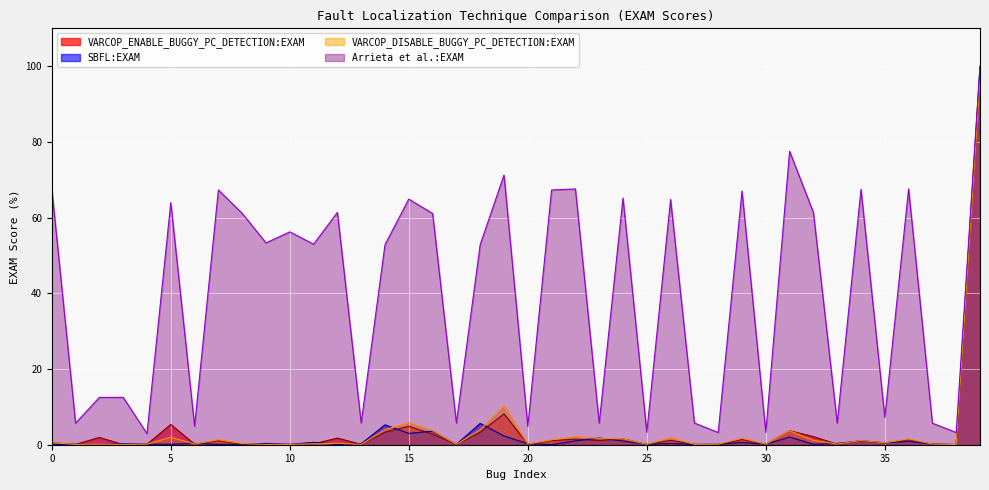

What is the difference between the maximum and minimum values in the VARCOP_DISABLE_BUGGY_PC_DETECTION:EXAM series?

96.6